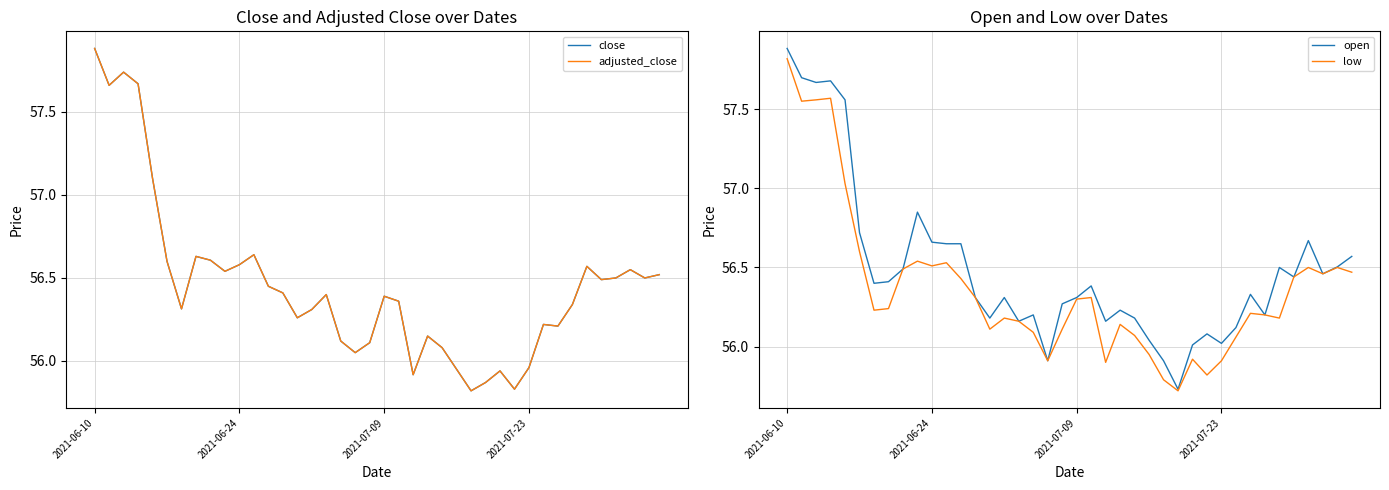

Is it true that open equals 98.2 at 2021-07-23?

False